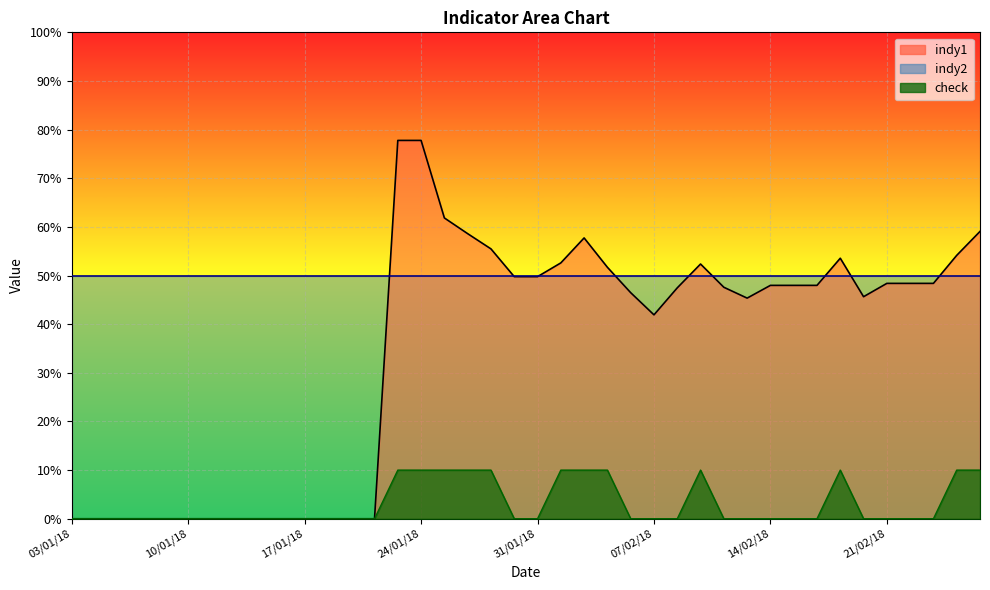

What is the difference between the maximum and minimum values in the check series?

10.0